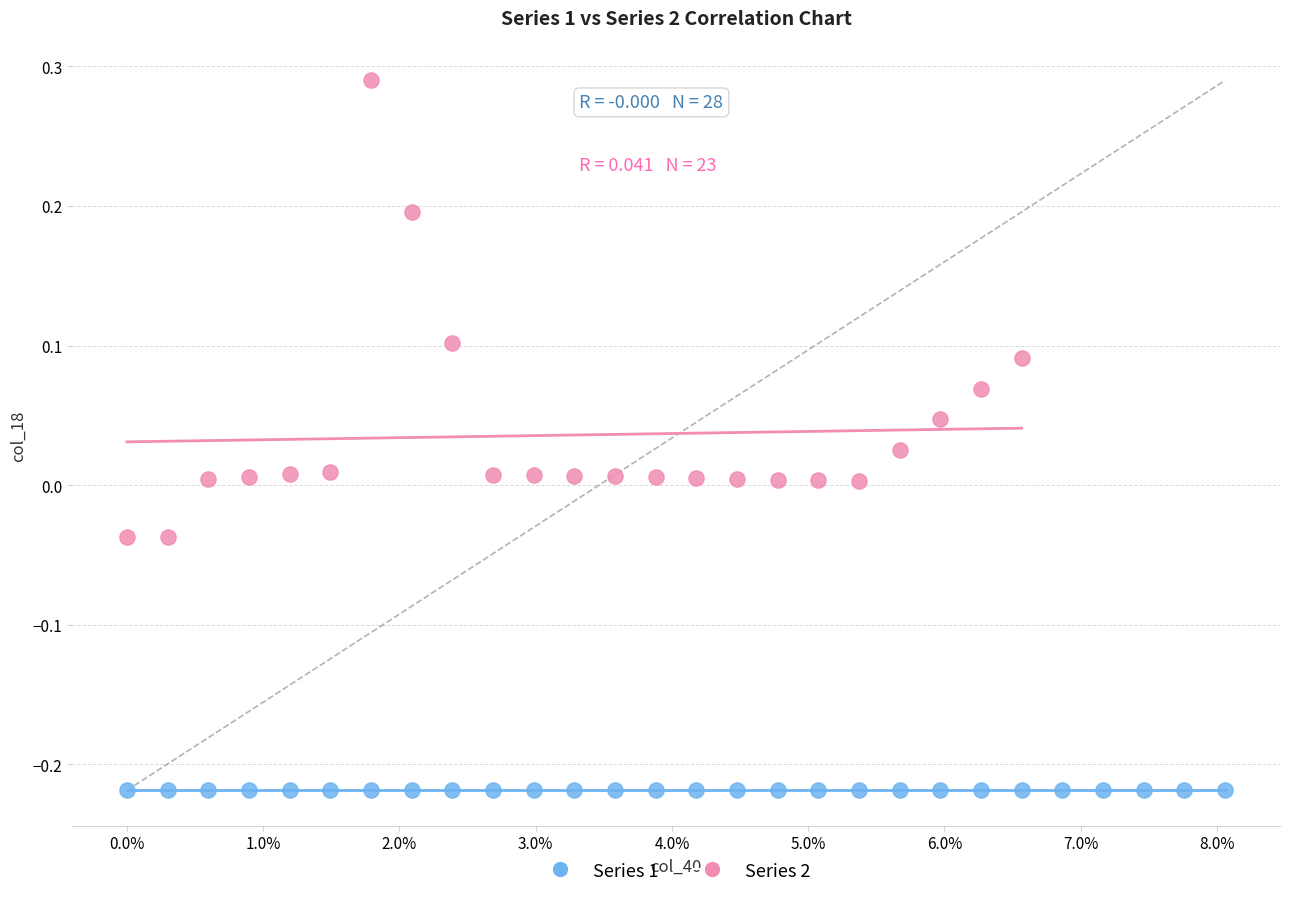

Which series contains the lowest Y value?

Series 1